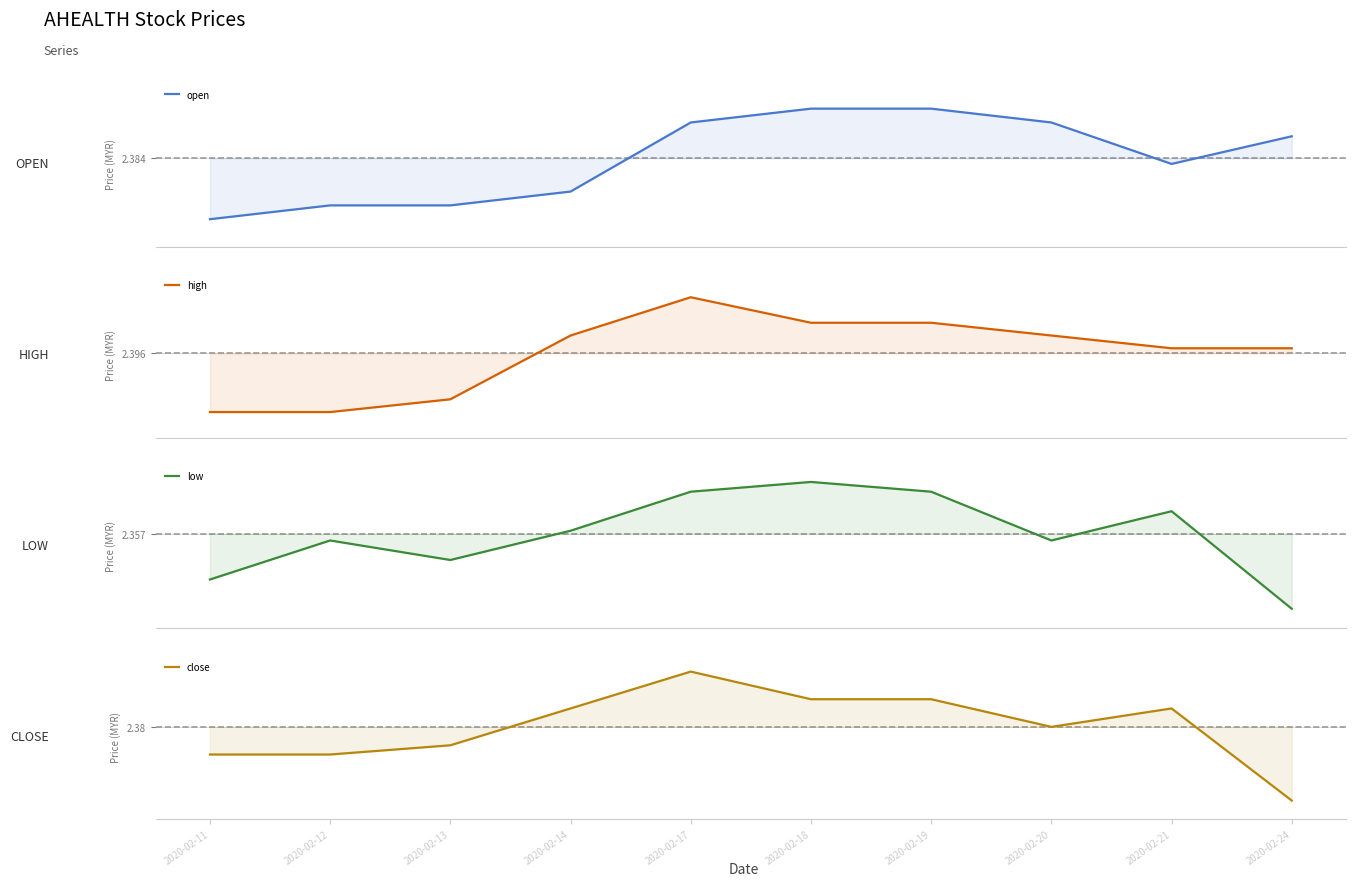

What is the difference between the close values at 2020-02-17 and 2020-02-24?

0.1